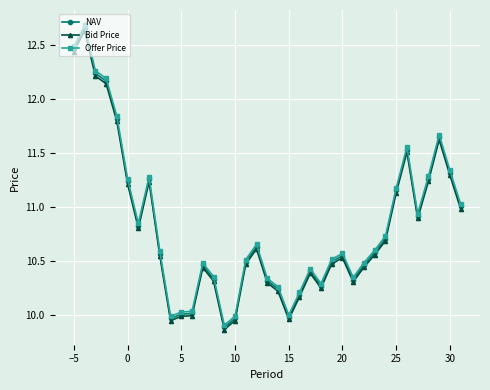

Count the number of categories in the chart.

37